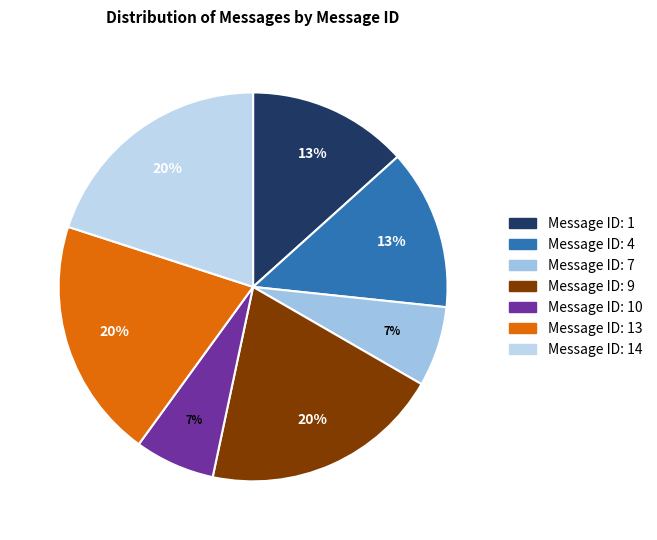

How many slices are in this pie chart?

7